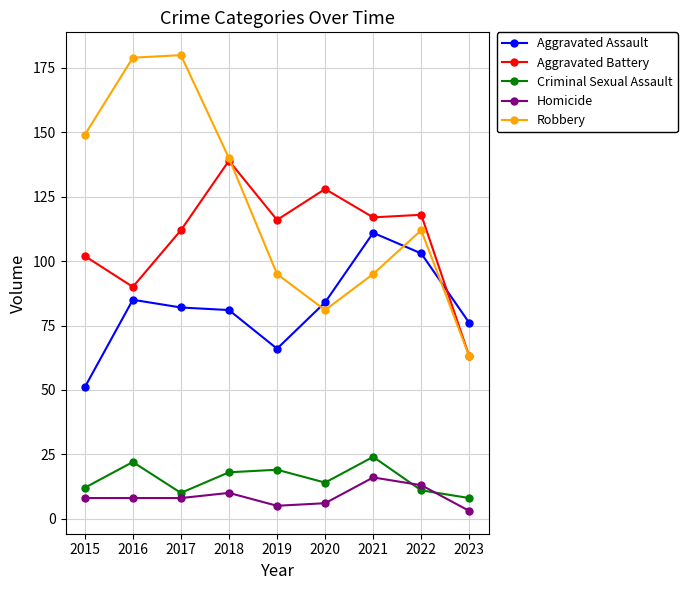

Reading left to right, list all the values displayed in this chart.

Aggravated Assault: 51	85	82	81	66	84	111	103	76
Aggravated Battery: 102	90	112	139	116	128	117	118	63
Criminal Sexual Assault: 12	22	10	18	19	14	24	11	8
Homicide: 8	8	8	10	5	6	16	13	3
Robbery: 149	179	180	140	95	81	95	112	63